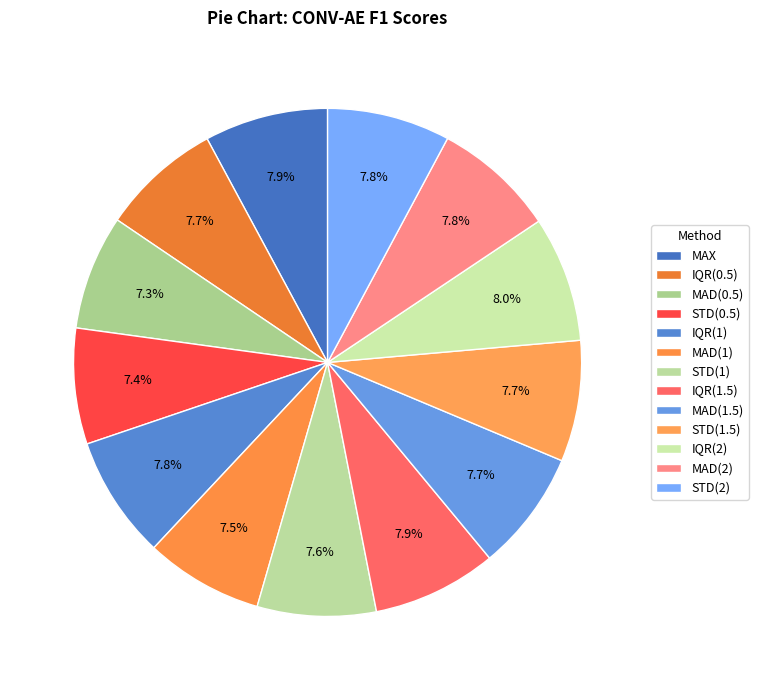

How many slices are in this pie chart?

13